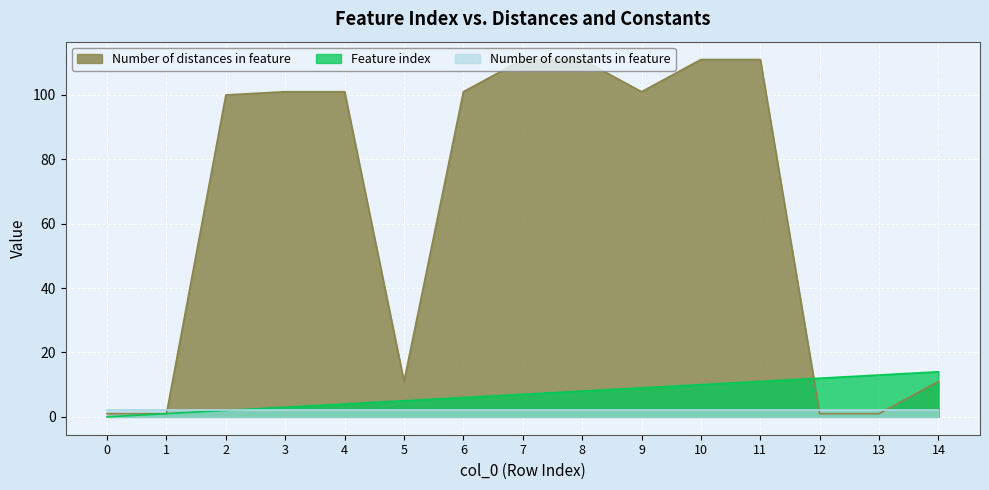

Where do Feature index and Number of distances in feature first cross each other?

11 and 12